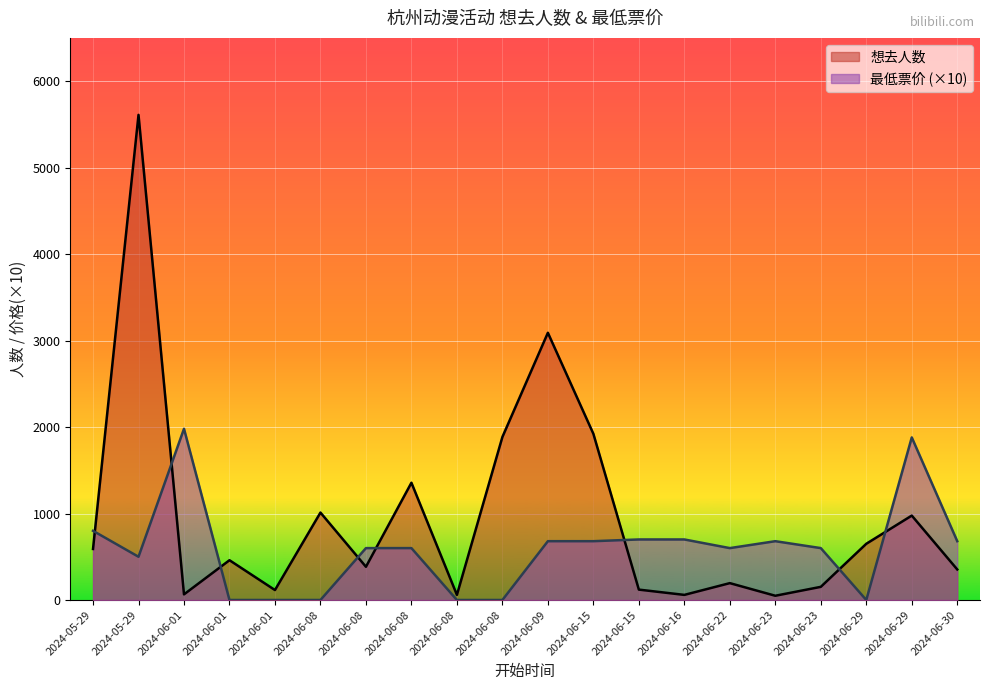

How many lines are shown in the chart?

2